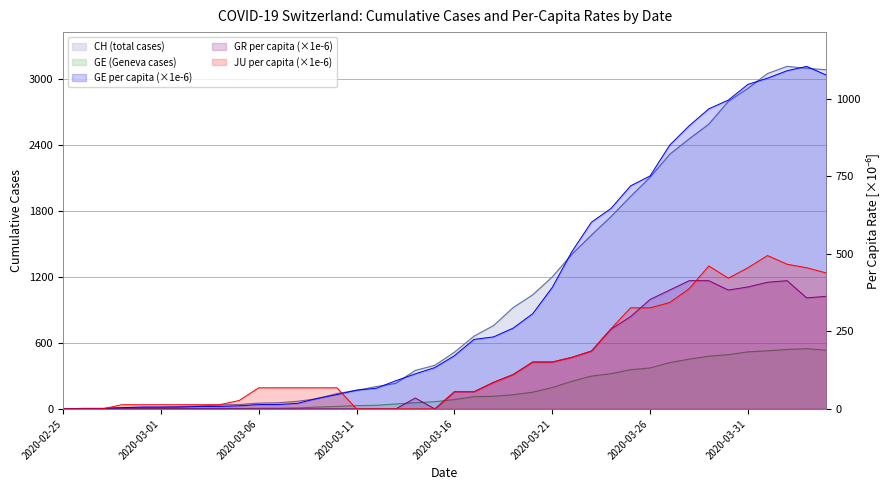

What is the difference between the second highest and second lowest values in the CH series?

3093.0